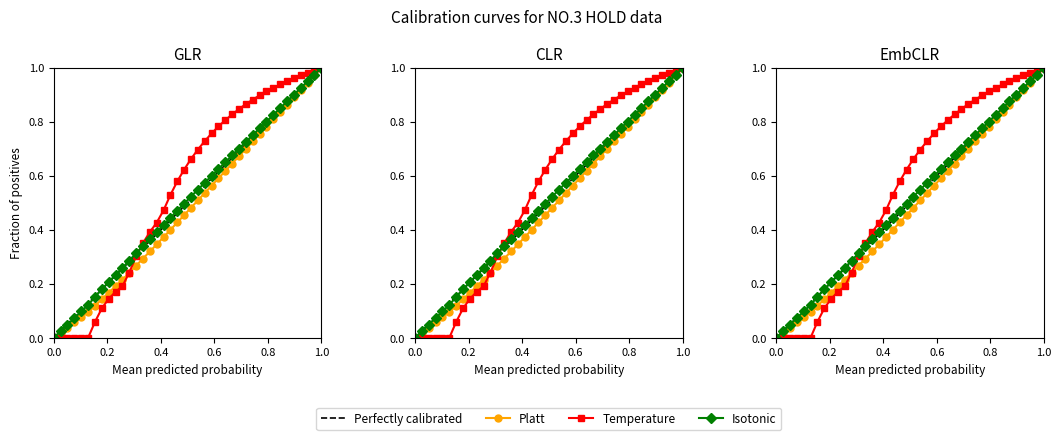

How many data points does each series have?

40